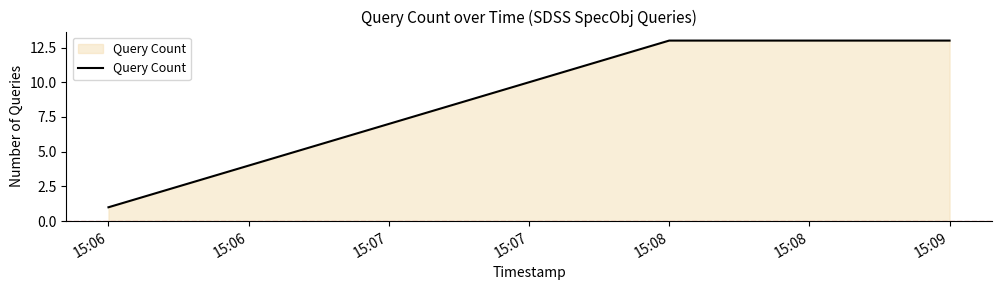

Which label corresponds to the smallest value in the chart?

15:06